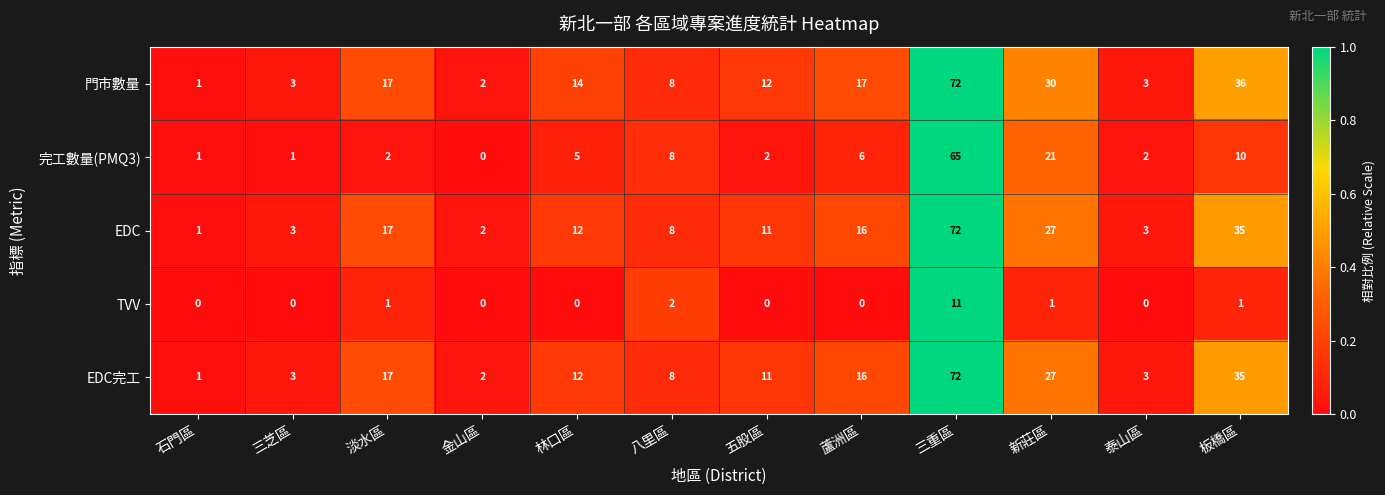

What is the difference between the highest and lowest values at 林口區?

14